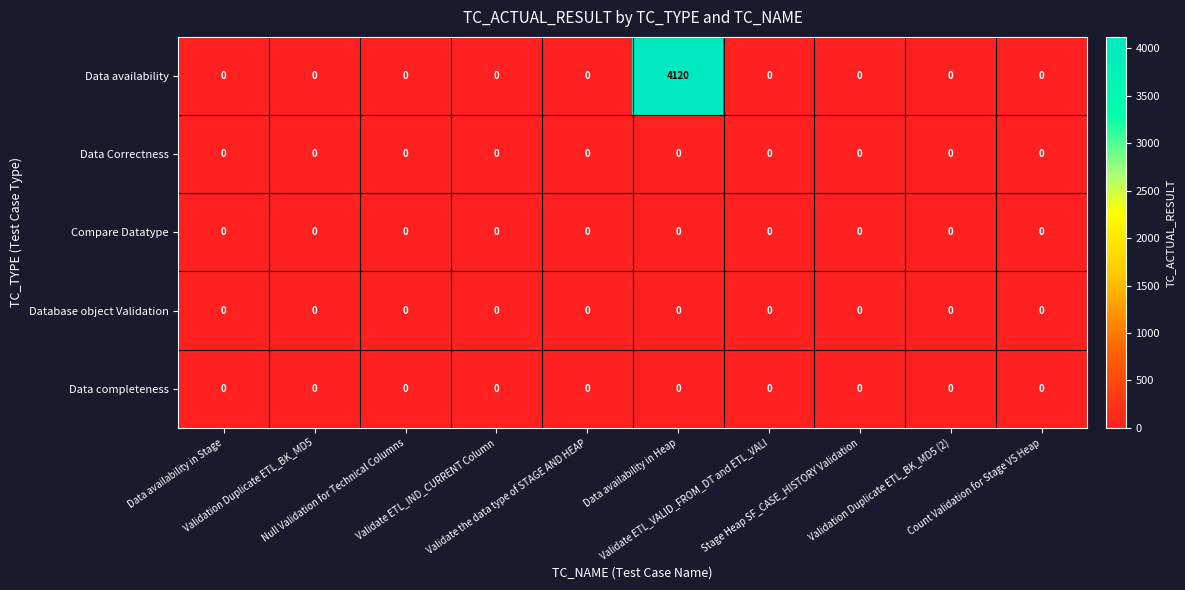

What is the maximum value shown in the chart?

4120